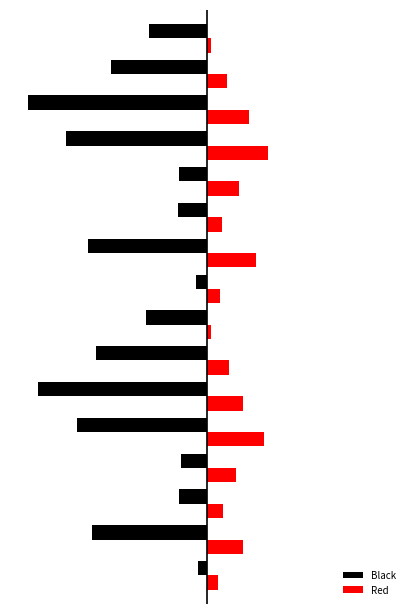

Which series has the largest total across all categories?

Red